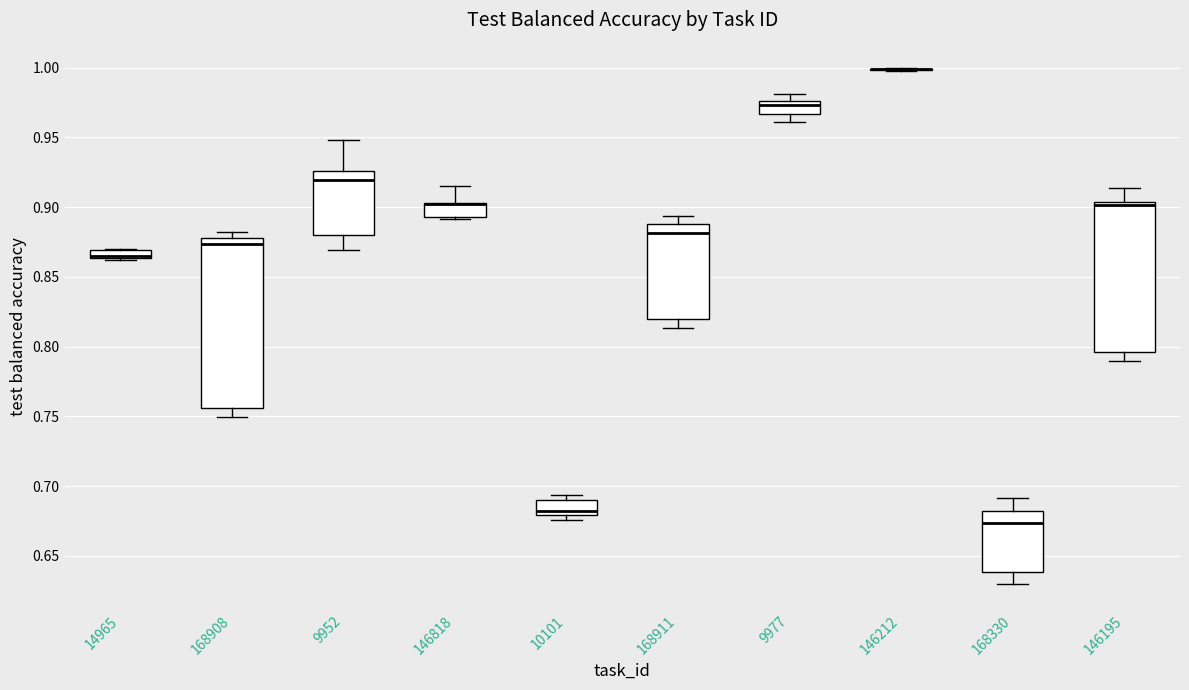

Comparing the boxes themselves (not the whiskers), which one is the tallest?

168908